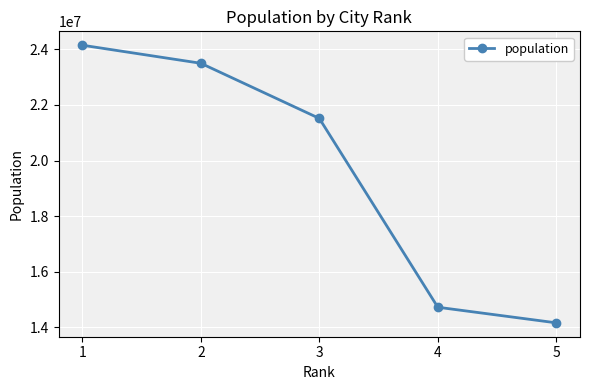

List the labels in order of value, smallest first.

5, 4, 3, 2, 1